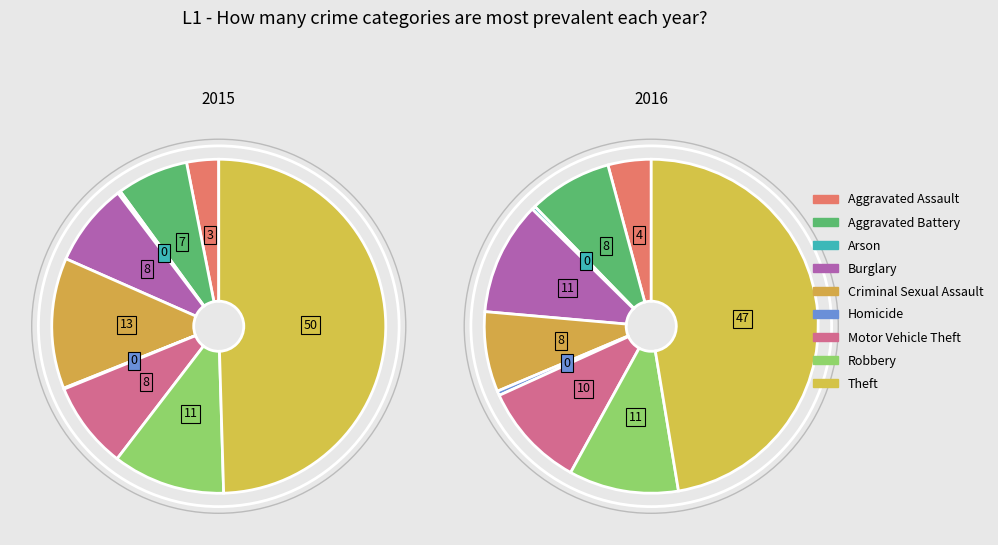

Is there any slice that represents more than half of the pie?

No